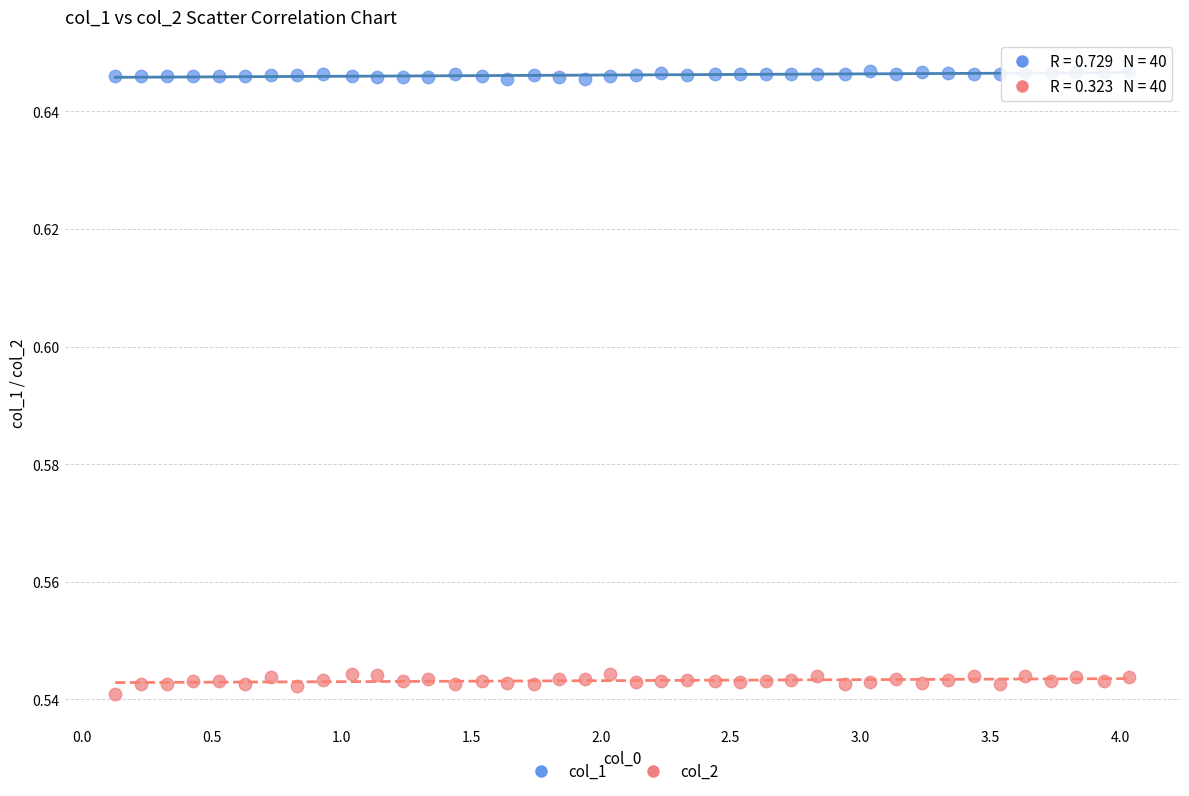

Which series contains the highest Y value?

col_1